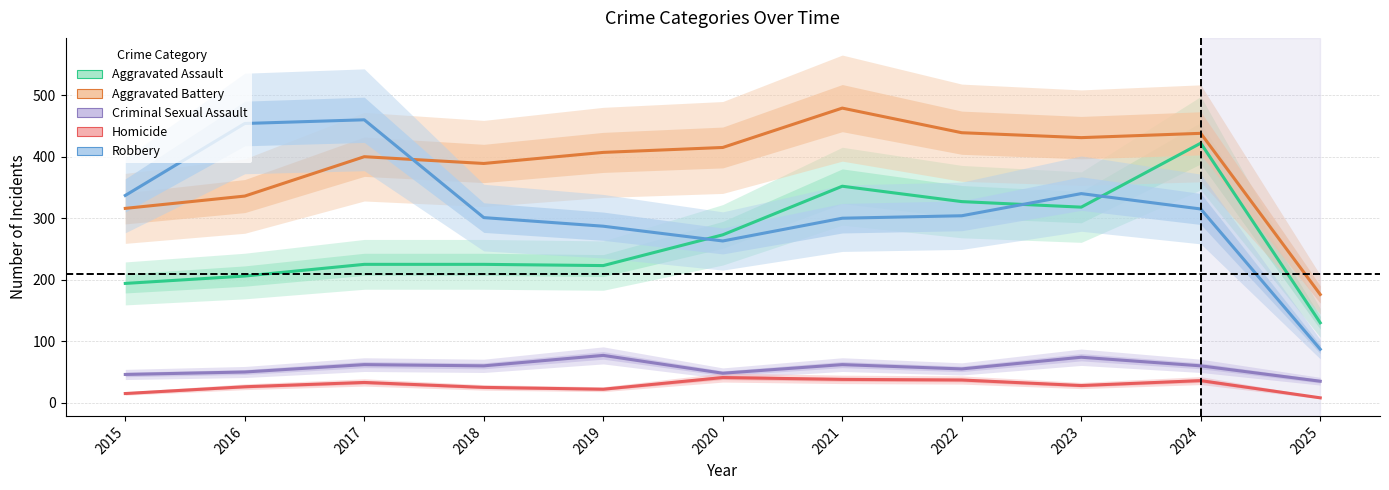

How many lines are shown in the chart?

5